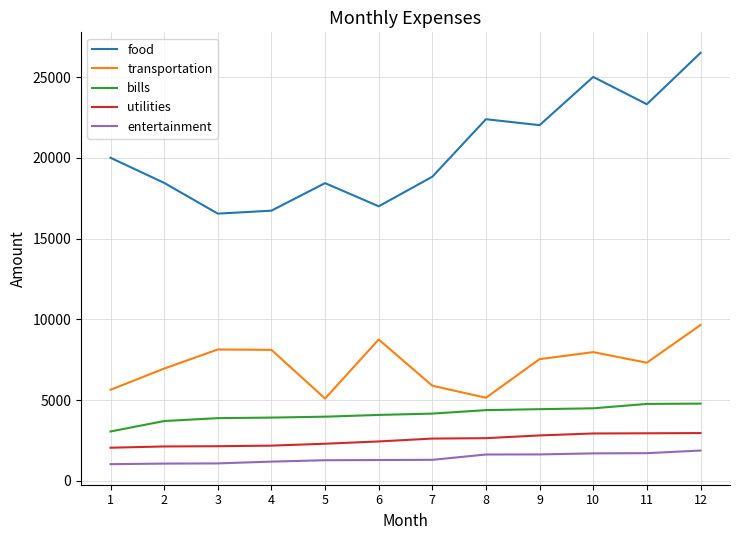

The transportation series shows 4534 at 10. True or false?

False